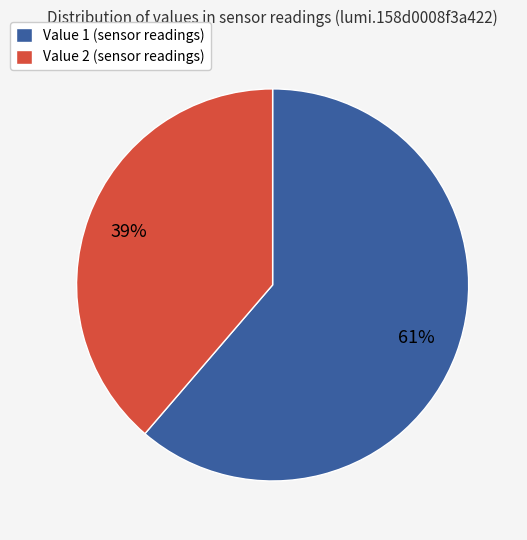

What is the smallest slice in the pie chart?

Value 2